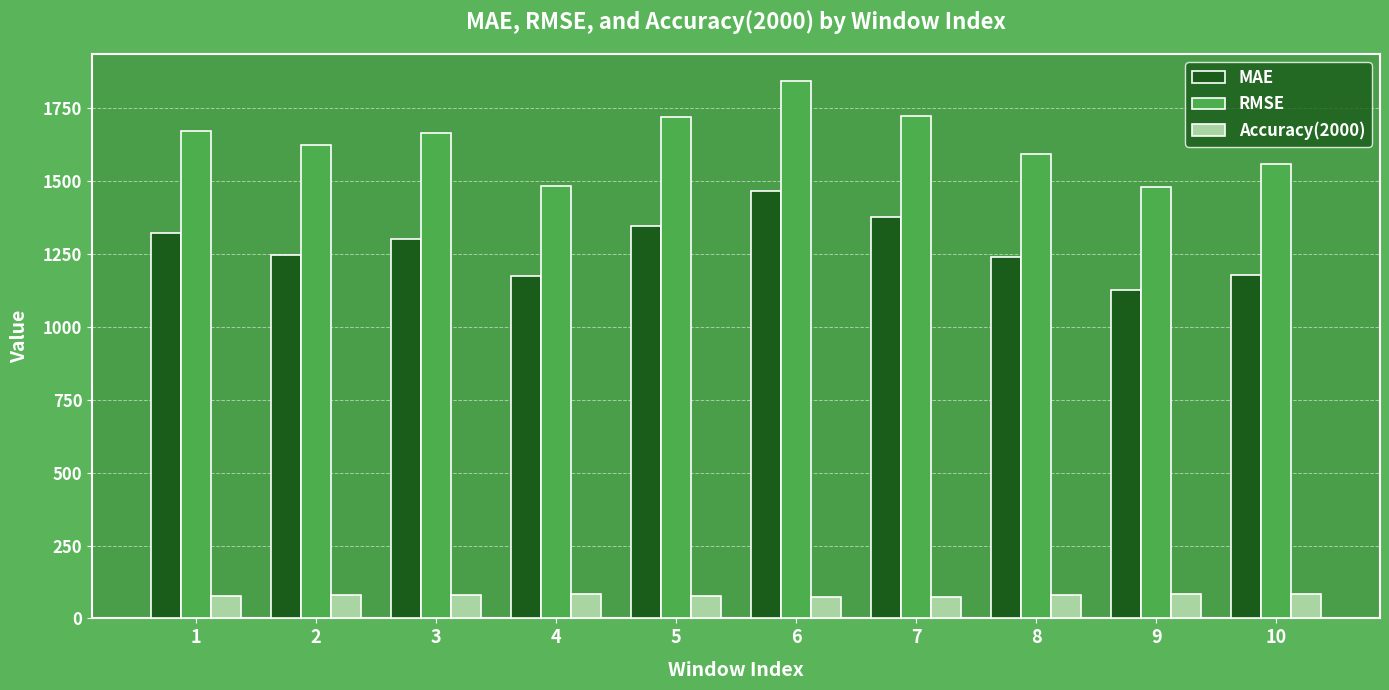

Between 6 and 9, which series saw the biggest shift?

RMSE